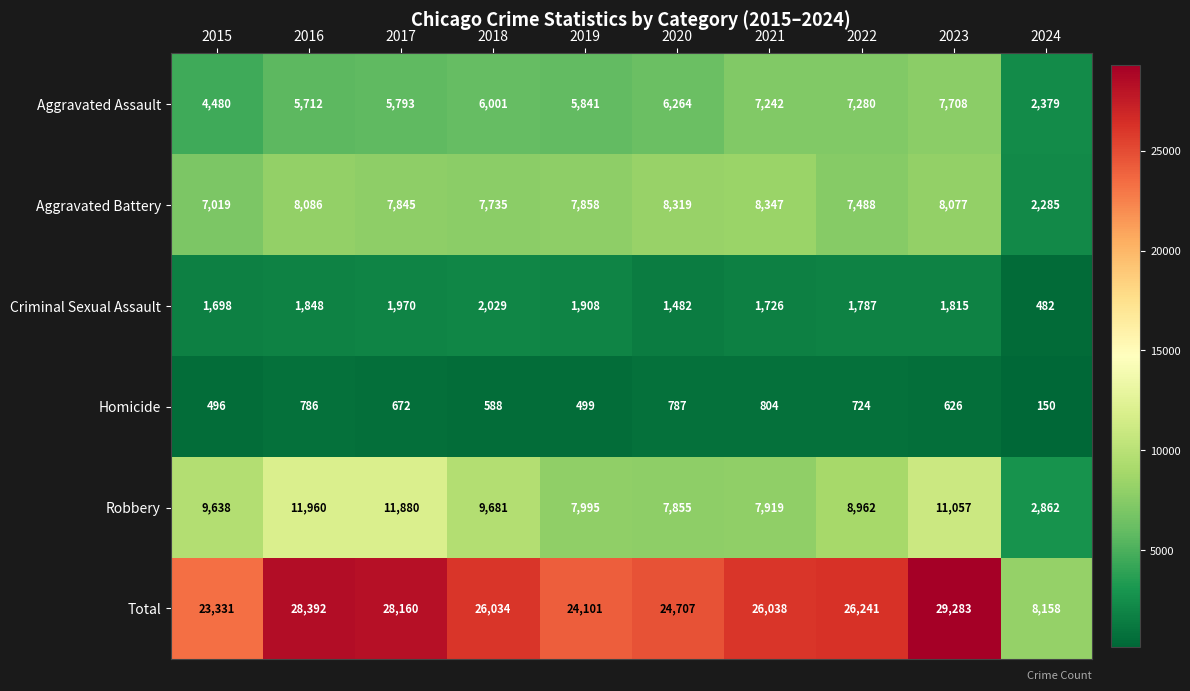

What is the difference between the maximum and minimum values in the Homicide series?

654